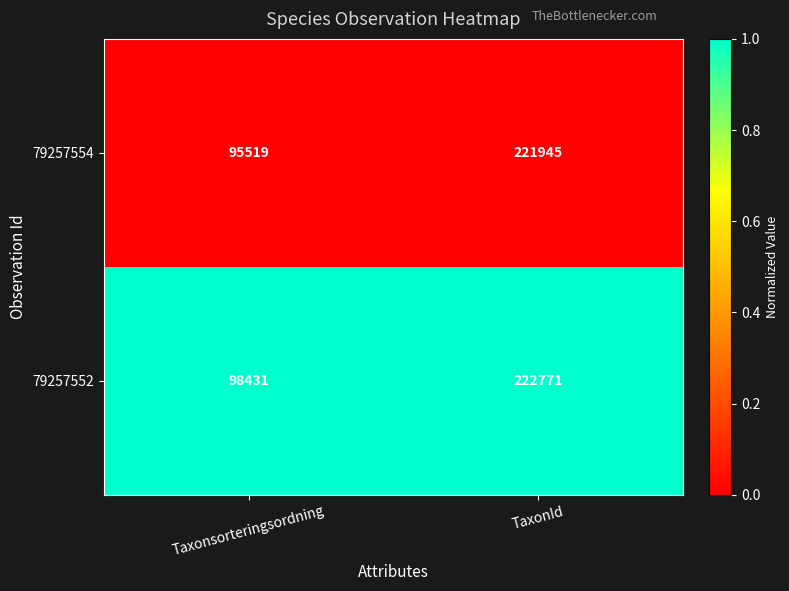

How many categories are shown in the chart?

2